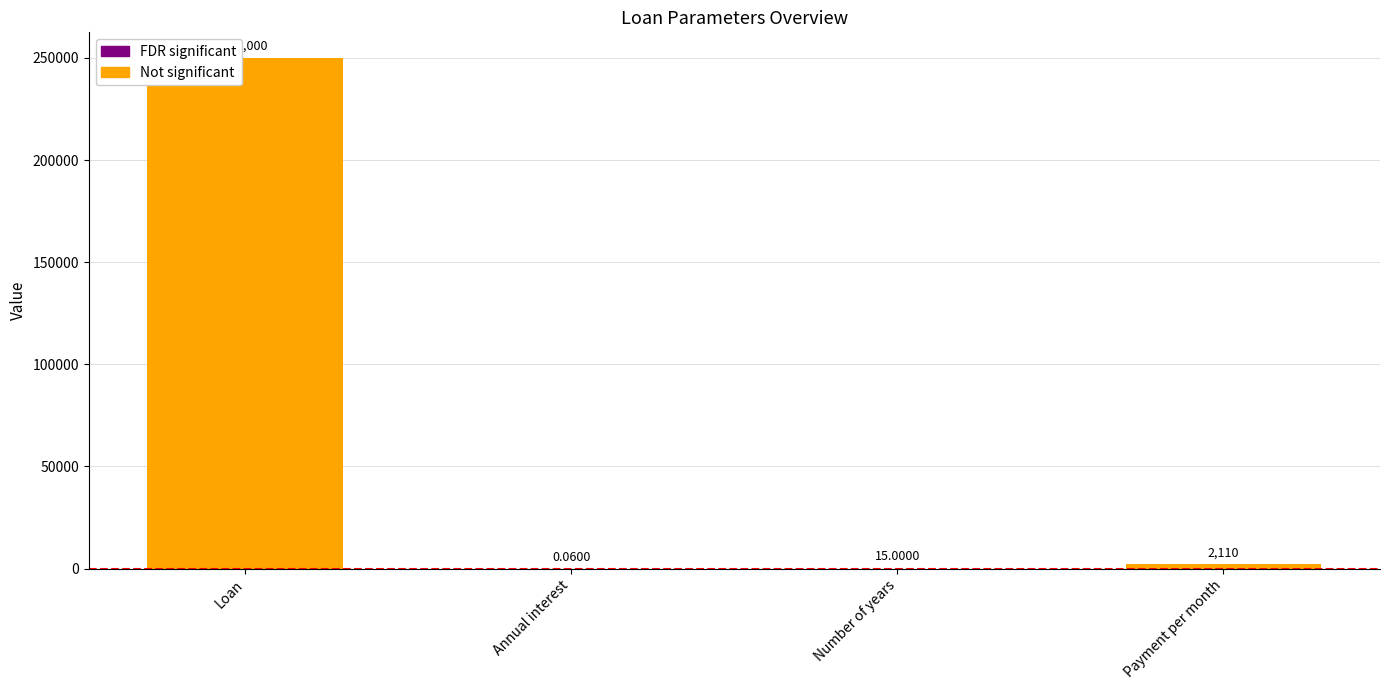

Does the chart contain stacked bars?

No